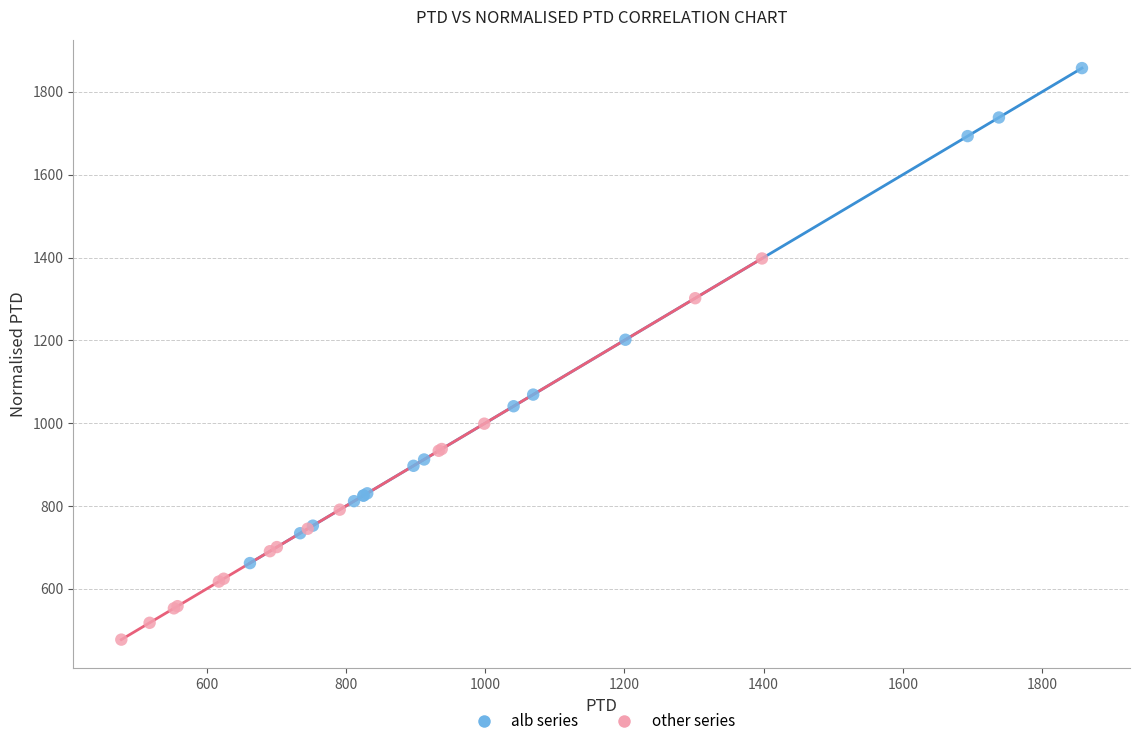

Which series contains the lowest Y value?

other series